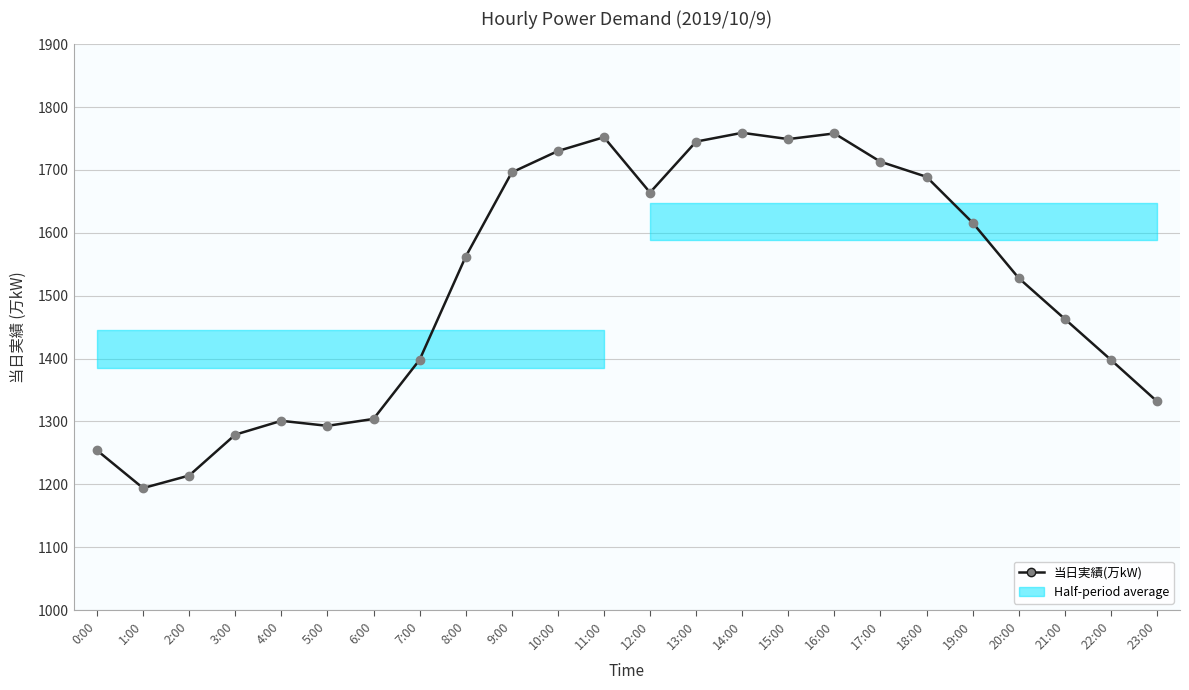

What is the value of the 23rd point from the left?

1398